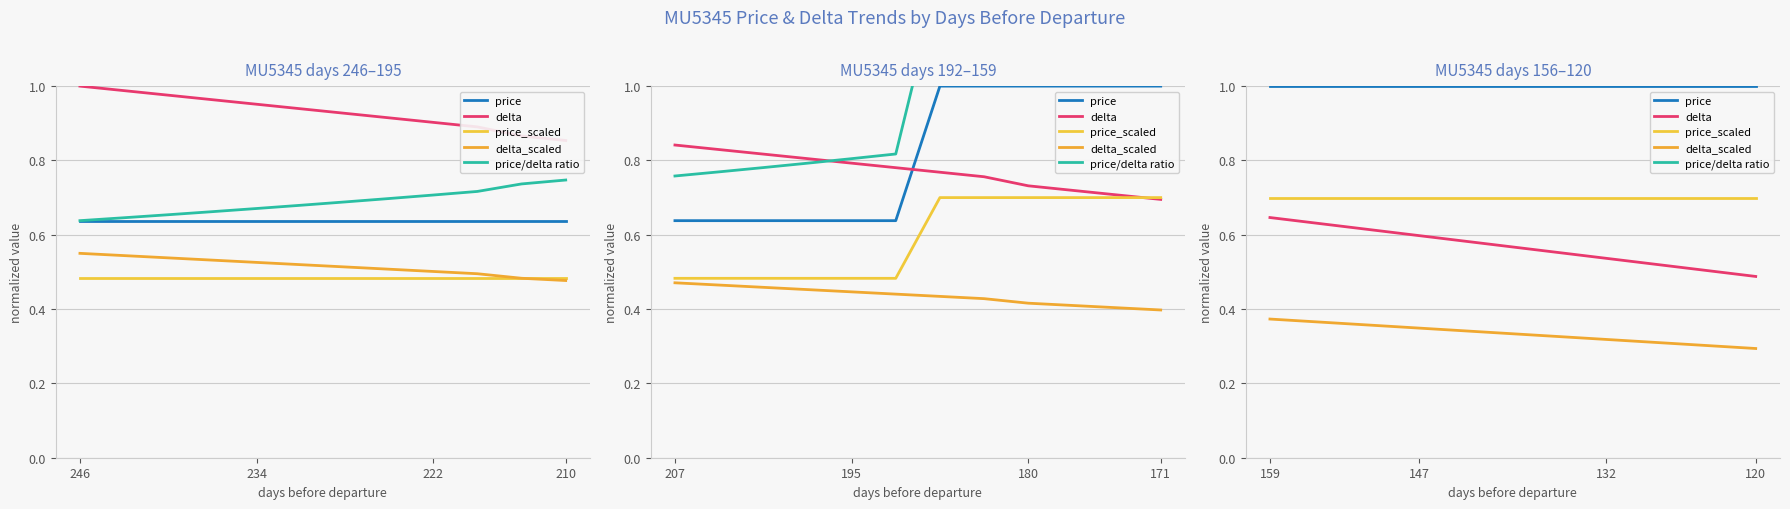

Read the price value at 12.

1.0